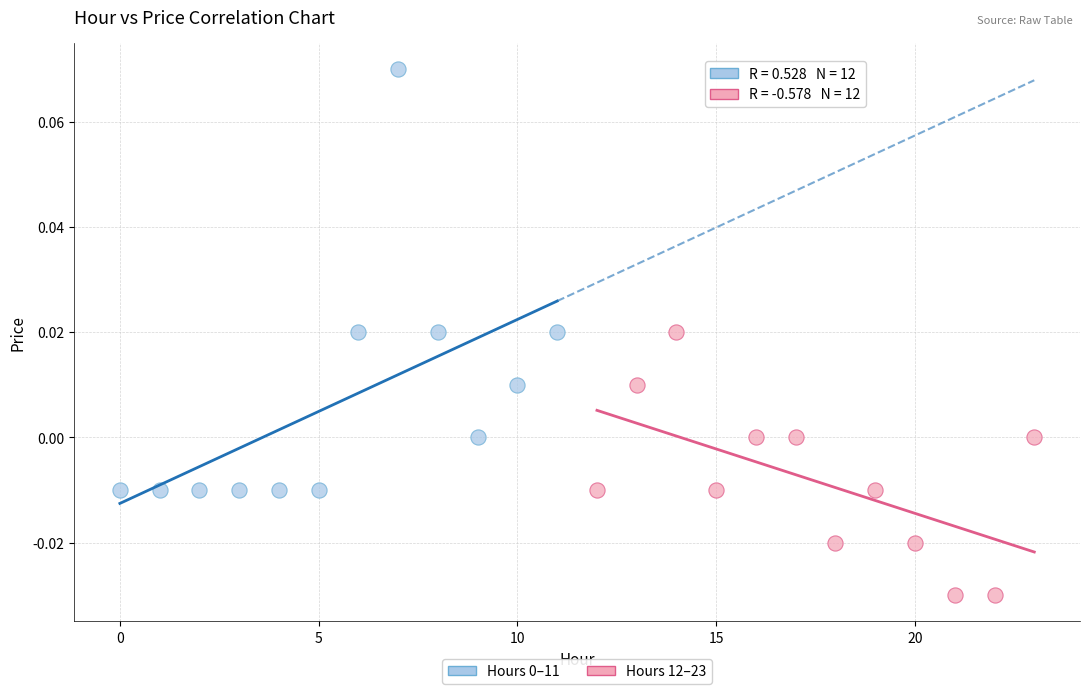

Which series reaches the minimum Y coordinate?

Hours 12–23